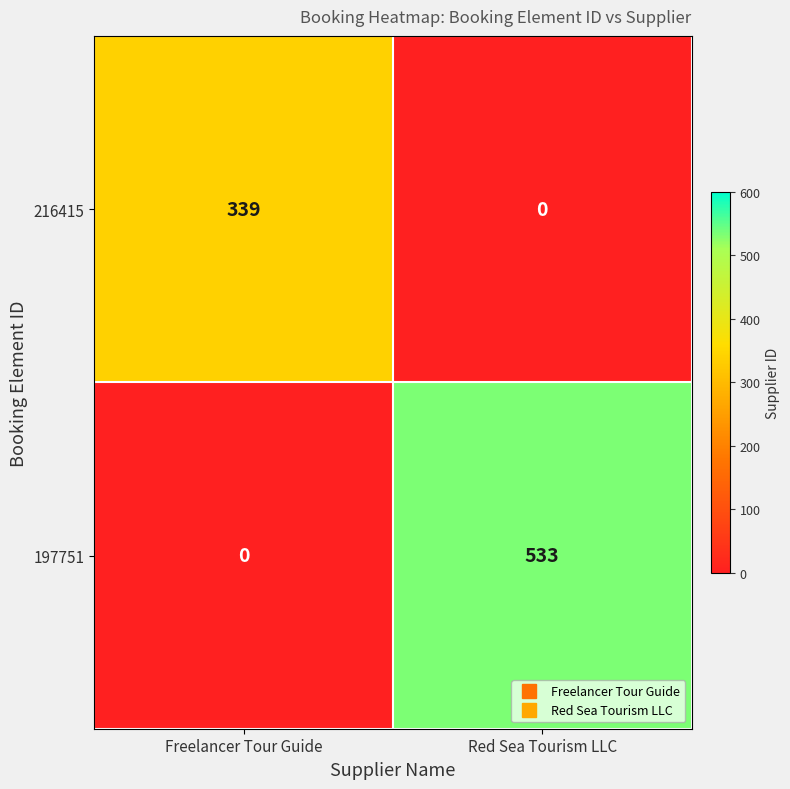

Which series has the largest total across all categories?

197751